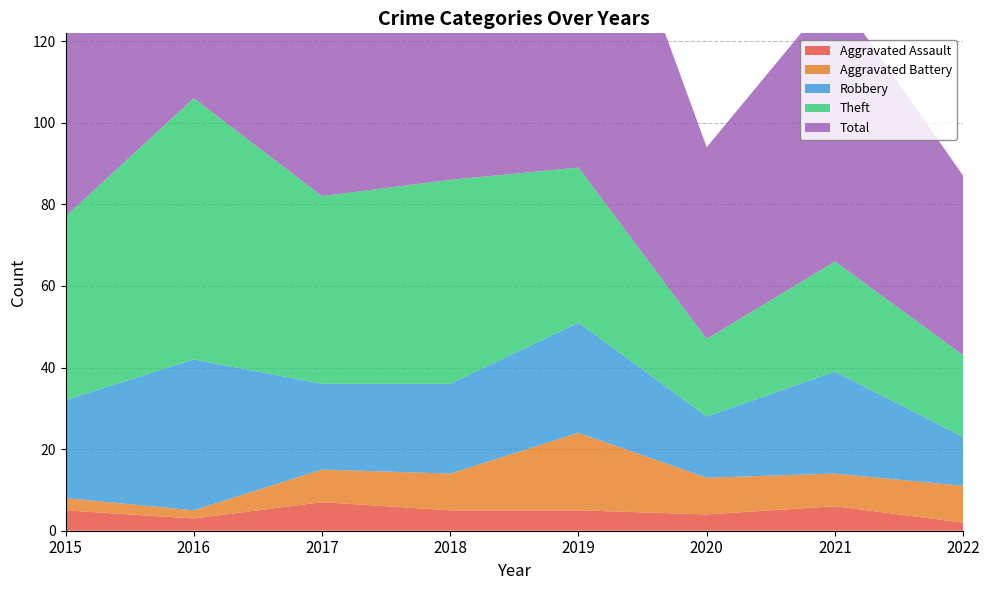

Reading right to left, what are all the values shown in this chart?

Aggravated Assault: 2	6	4	5	5	7	3	5
Aggravated Battery: 9	8	9	19	9	8	2	3
Robbery: 12	25	15	27	22	21	37	24
Theft: 20	27	19	38	50	46	64	45
Total: 44	66	47	91	88	82	106	77